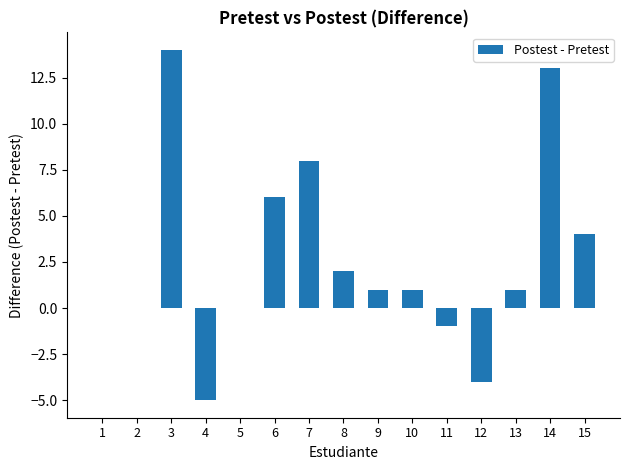

What is the greatest value displayed?

14